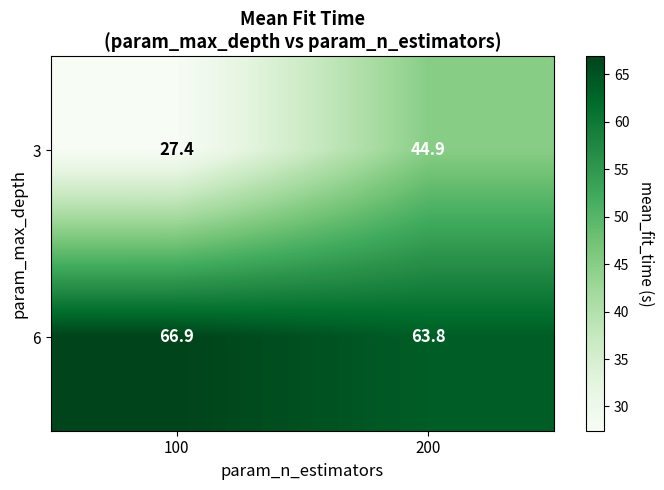

Rank the series at 100 from highest to lowest value.

6, 3